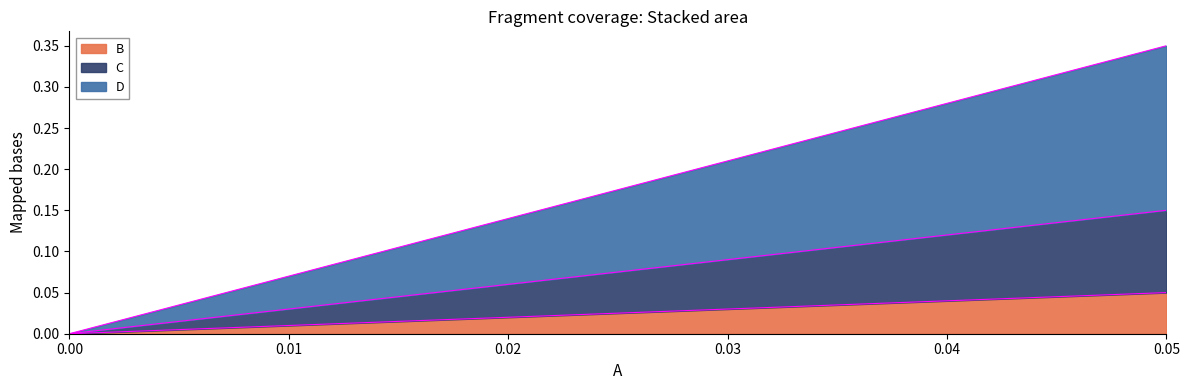

Reading left to right, list all the values displayed in this chart.

B: 0.0=0.0	0.05=0.1
C: 0.0=0.0	0.05=0.1
D: 0.0=0.0	0.05=0.2